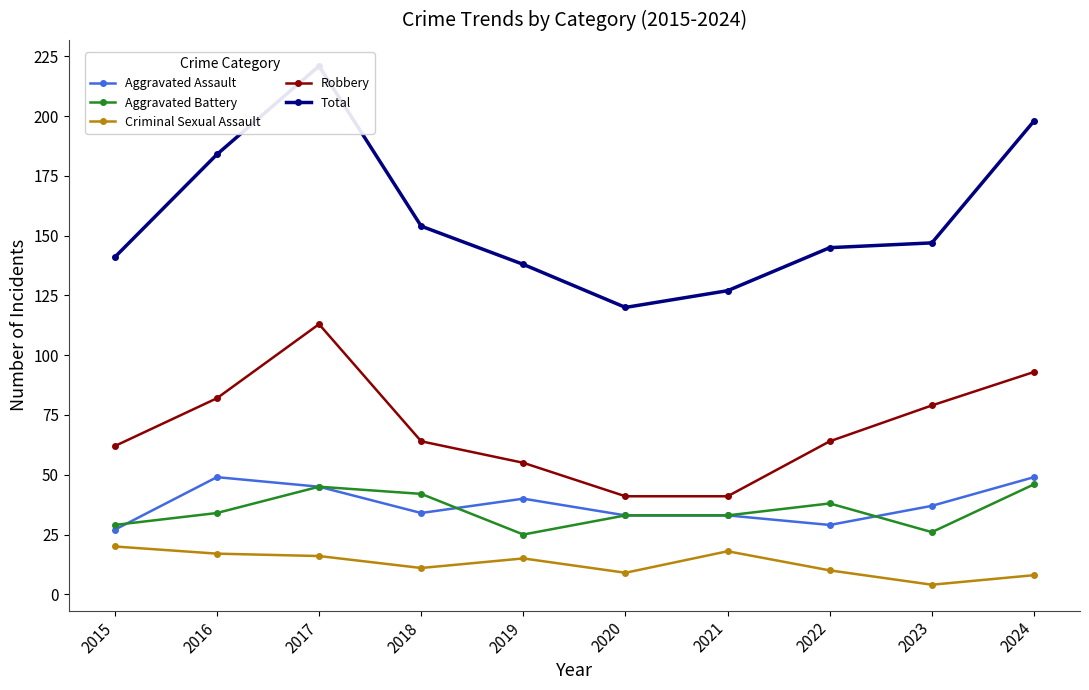

What is the difference between the second highest and second lowest values in the Criminal Sexual Assault series?

10